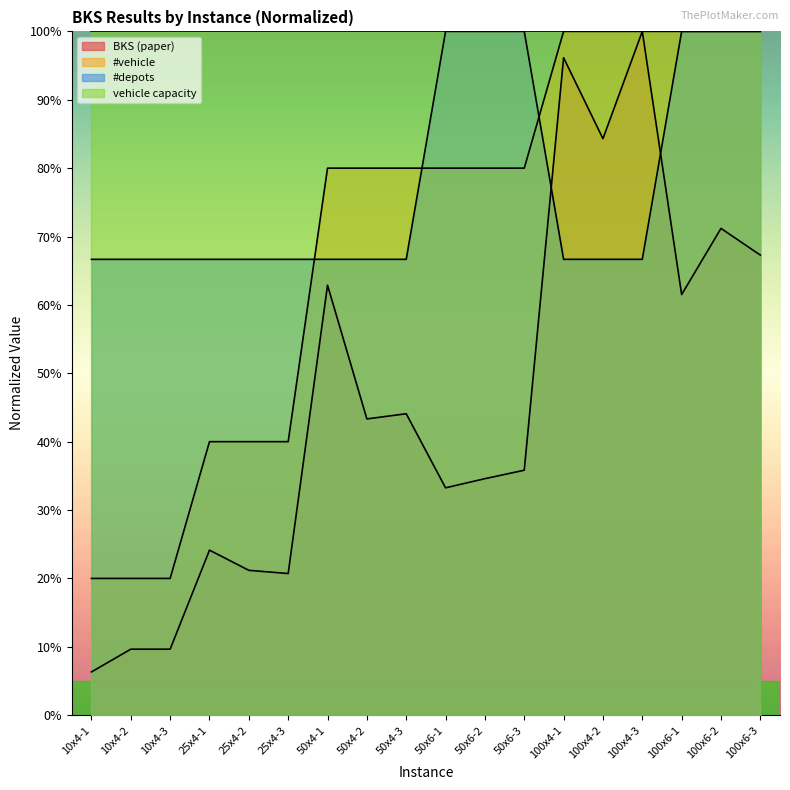

True or false: #vehicle has a value of 40.0 at 25x4-2.

True